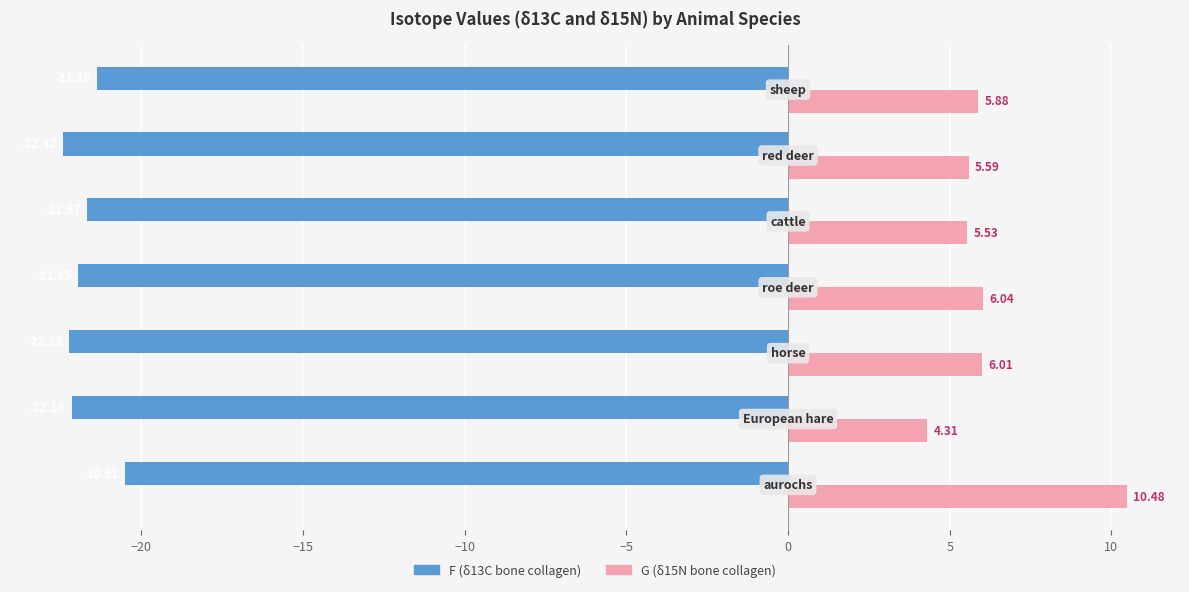

The value of F (δ13C) at −15 is -32.9. True or false?

False